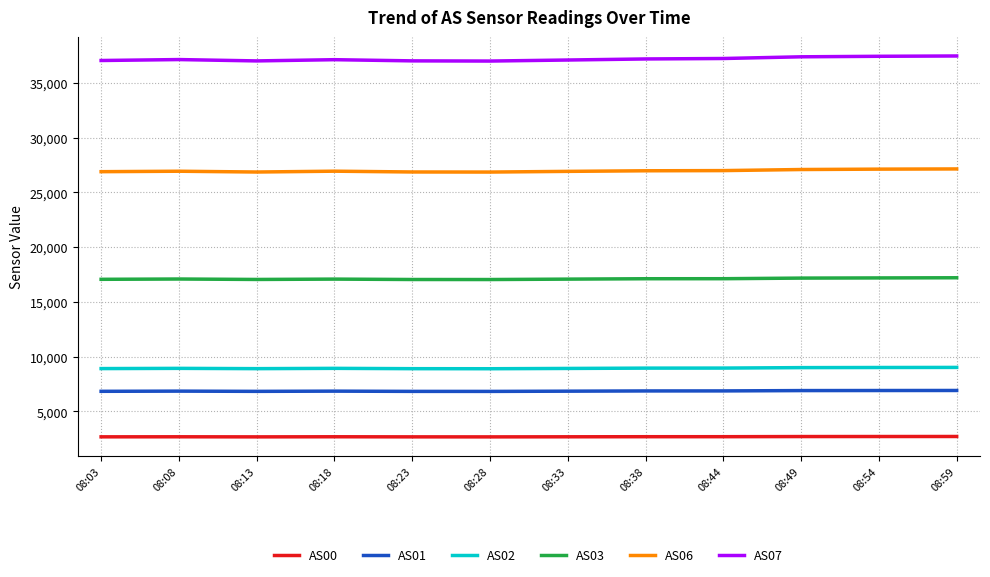

True or false: AS00 and AS06 cross at least once.

False